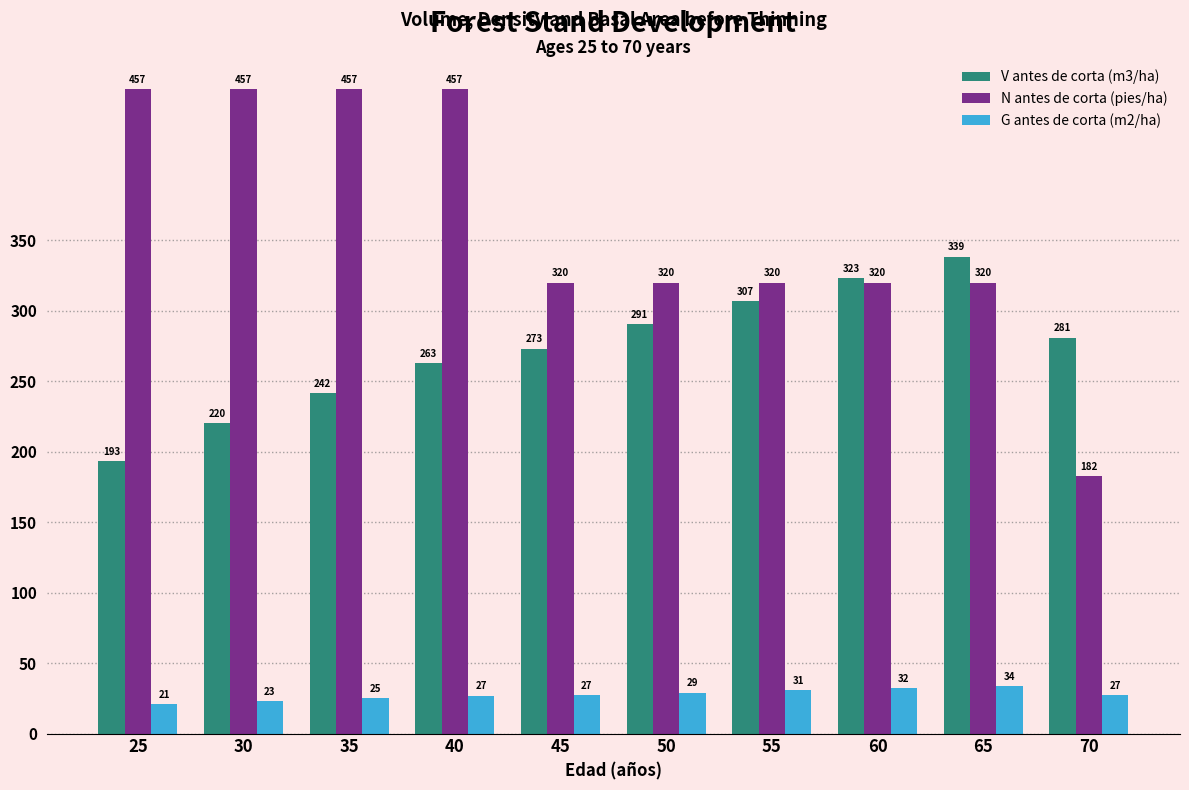

Rank the series by their average value, from highest to lowest.

N antes de corta (pies/ha), V antes de corta (m3/ha), G antes de corta (m2/ha)